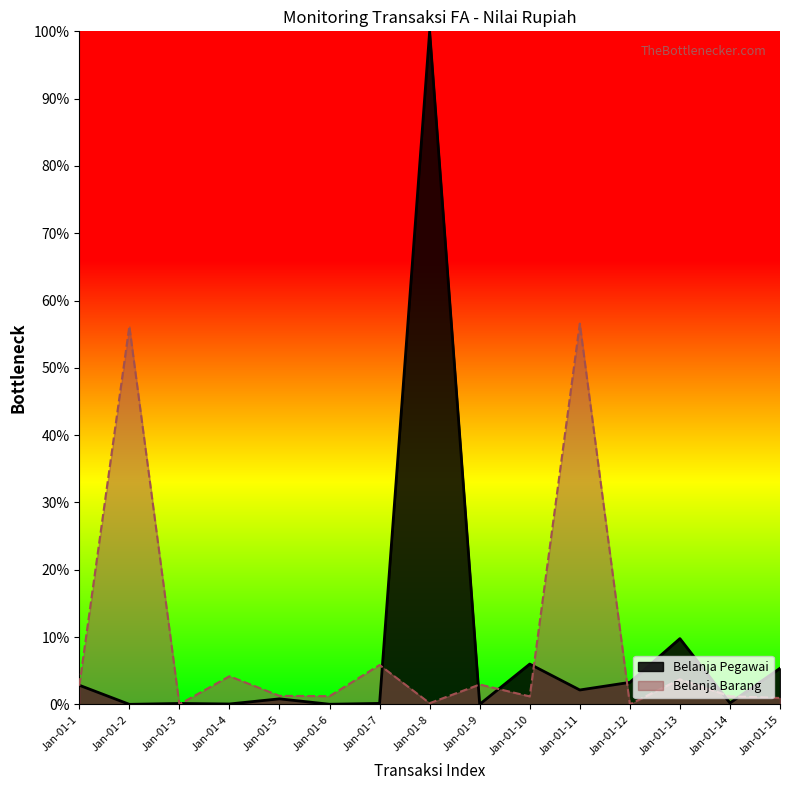

True or false: Belanja Pegawai has more than 0 interior local peaks.

True